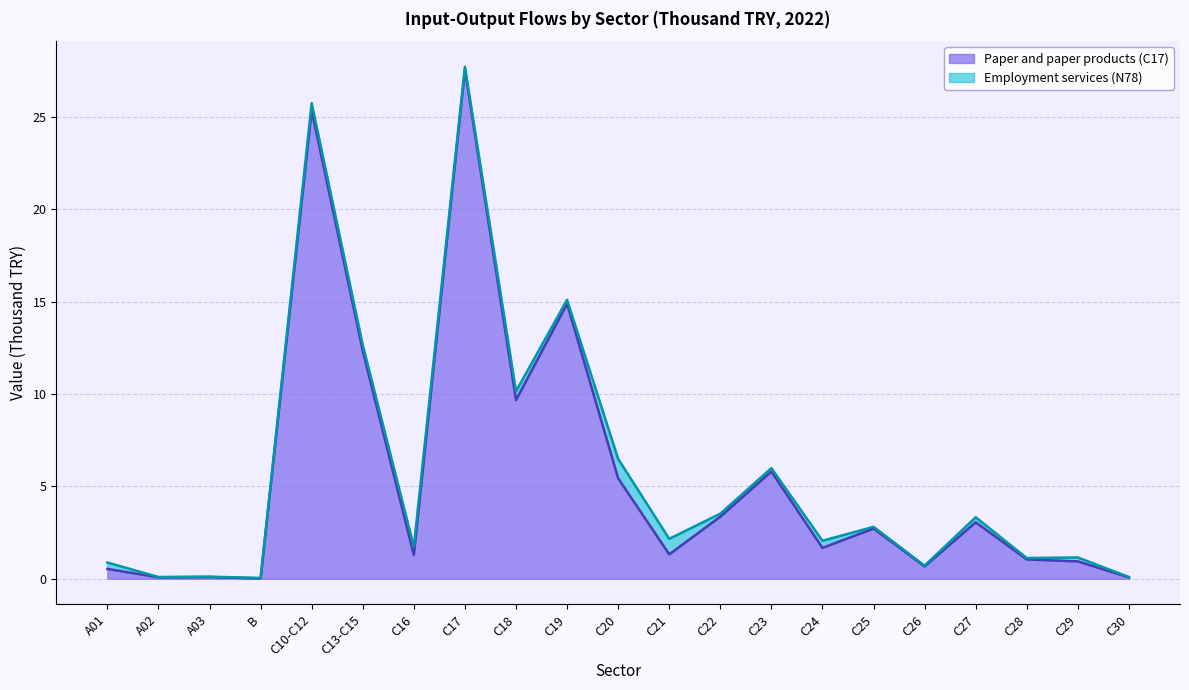

The chart shows a value of 5.4 at C20. True or false?

True